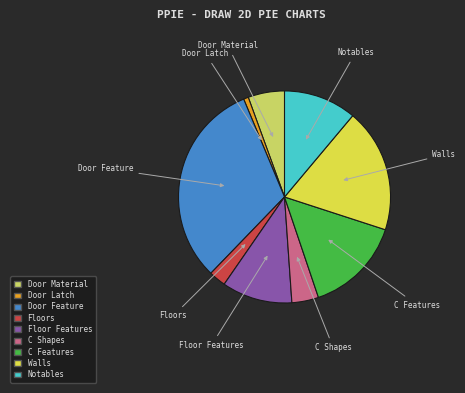

Does Floor Features represent more than half of the total?

No